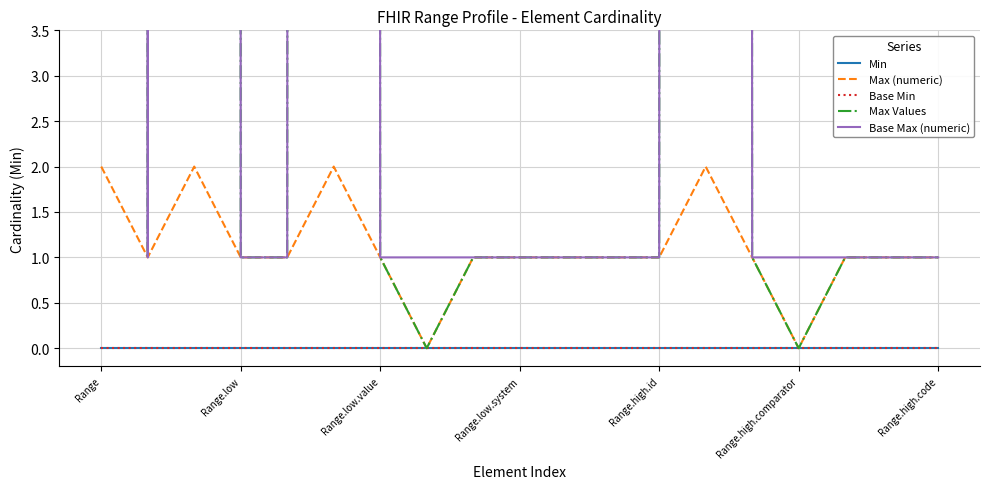

Is the value of Base Min at Range.high.code greater than the value of Max Values at Range.high.id?

No